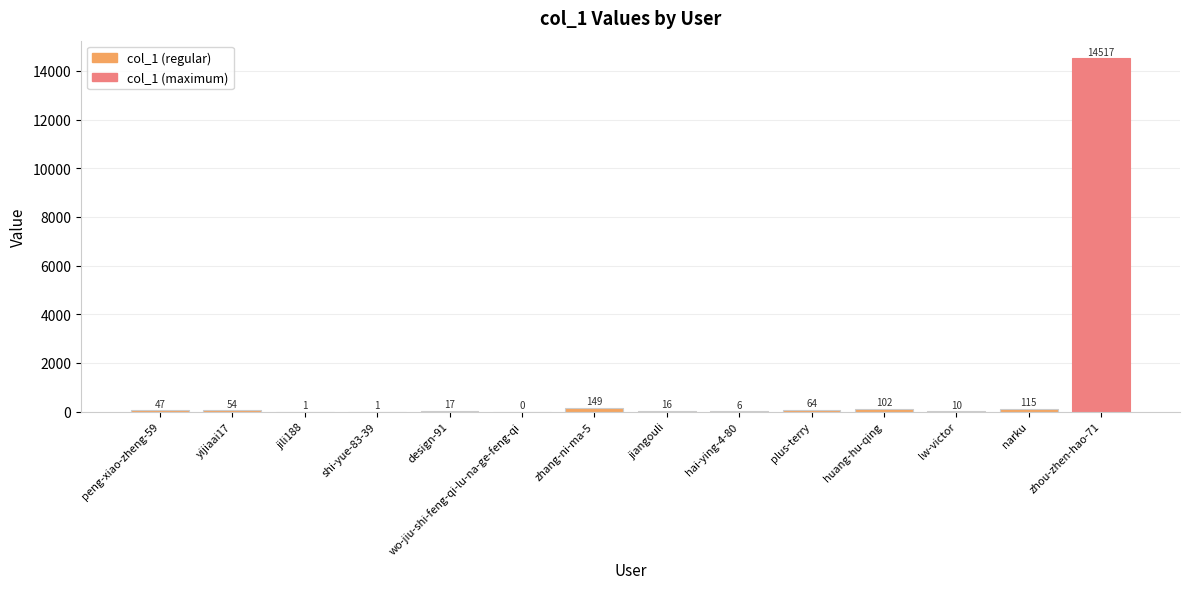

What is the maximum value shown in the chart?

14517